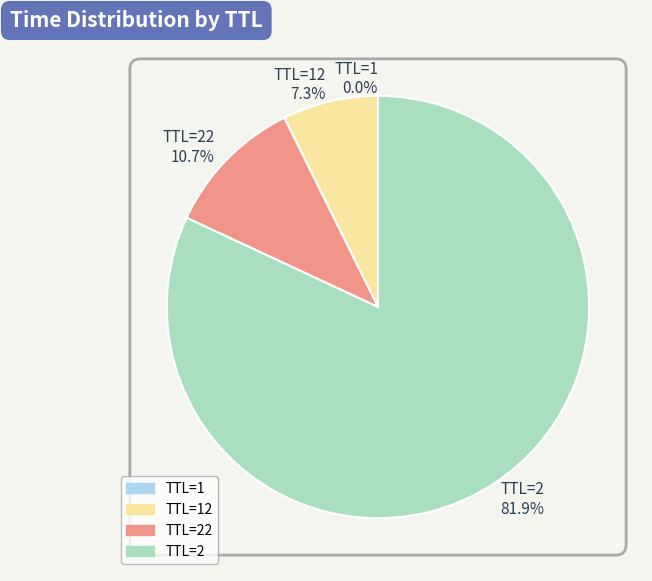

Between TTL=12 7.3% and TTL=2 81.9%, which is larger?

TTL=2 81.9%